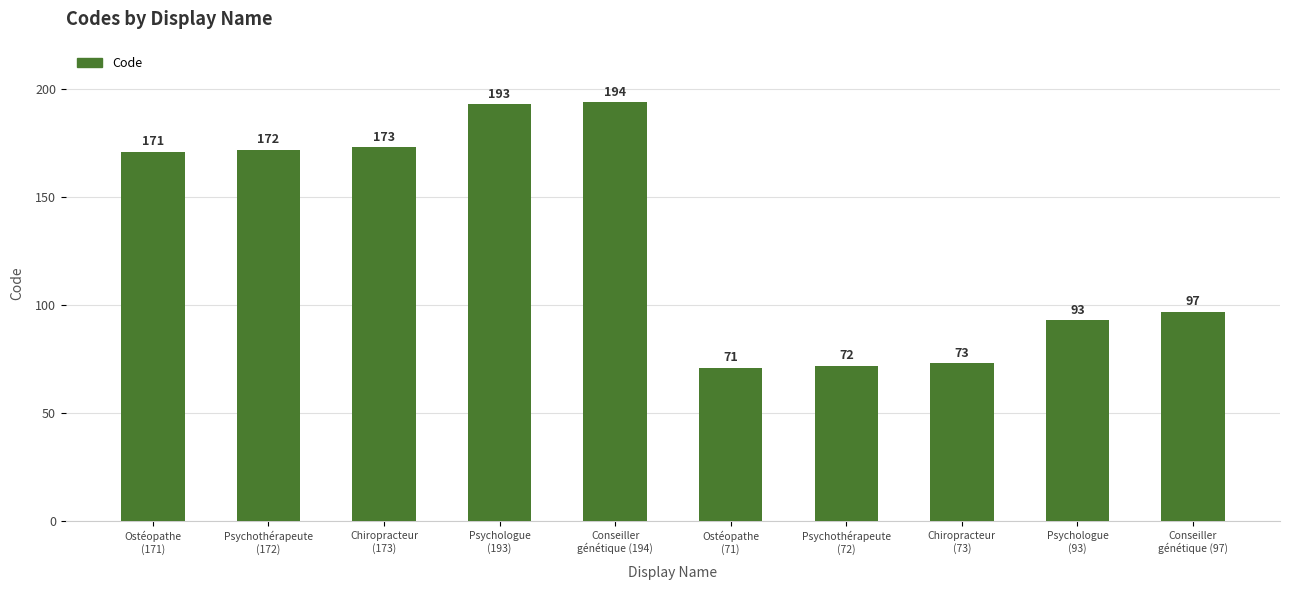

Approximately how many times larger is the value at Ostéopathe
(171) compared to Conseiller
génétique (194)?

0.9